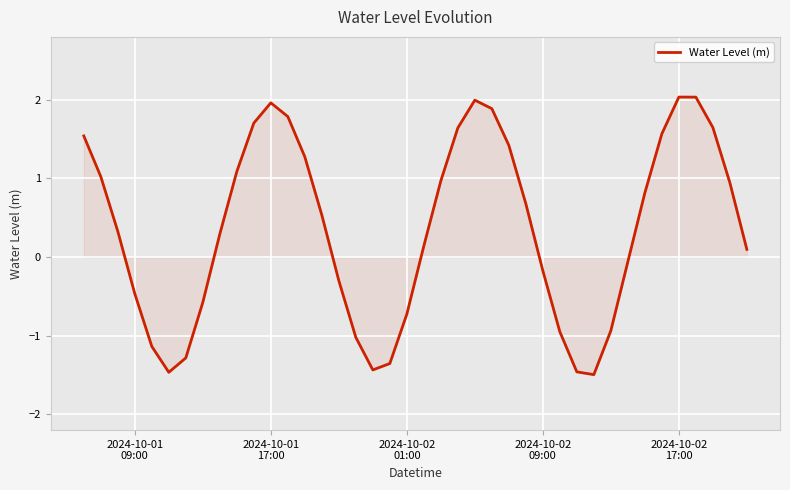

What is the difference between the maximum and minimum values?

3.5